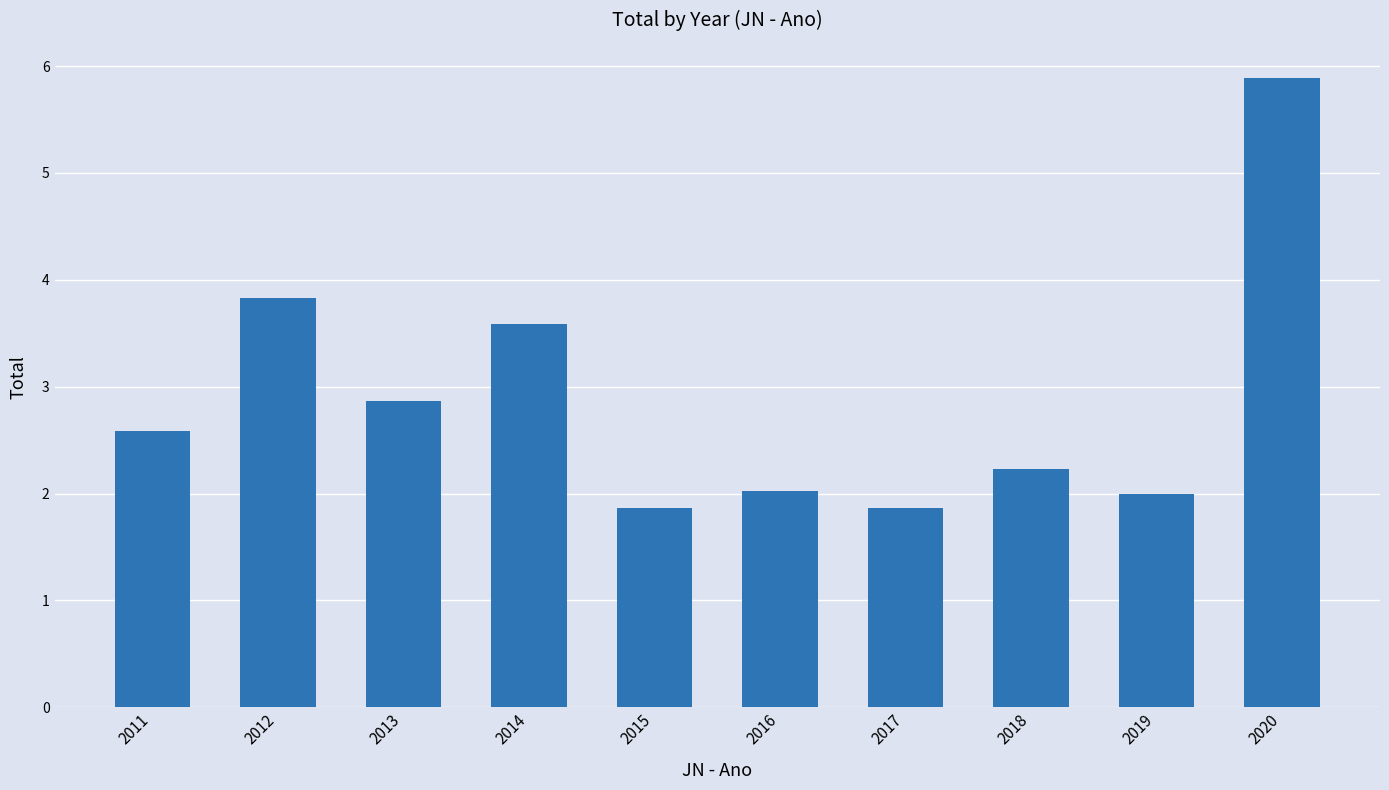

Where is the data nearest to the value 3?

2013